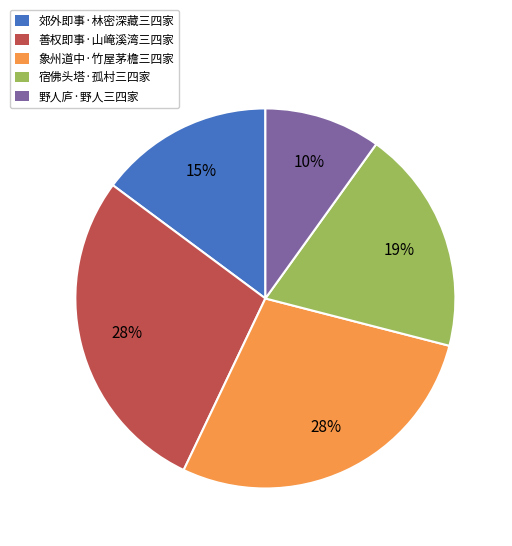

Between 野人庐·野人三四家 and 象州道中·竹屋茅檐三四家, which is larger?

象州道中·竹屋茅檐三四家